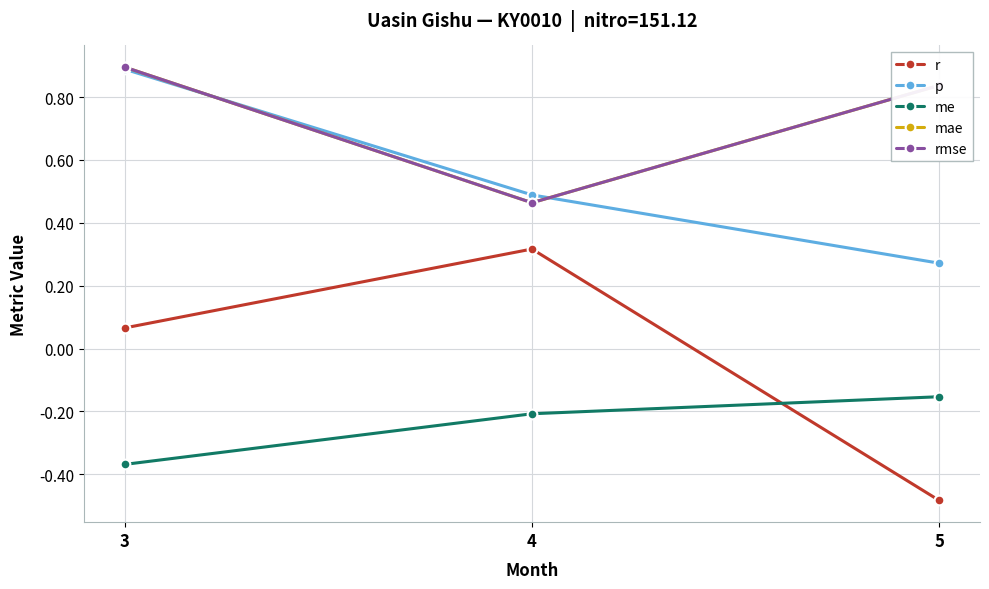

Which label corresponds to the smallest value in the chart?

5